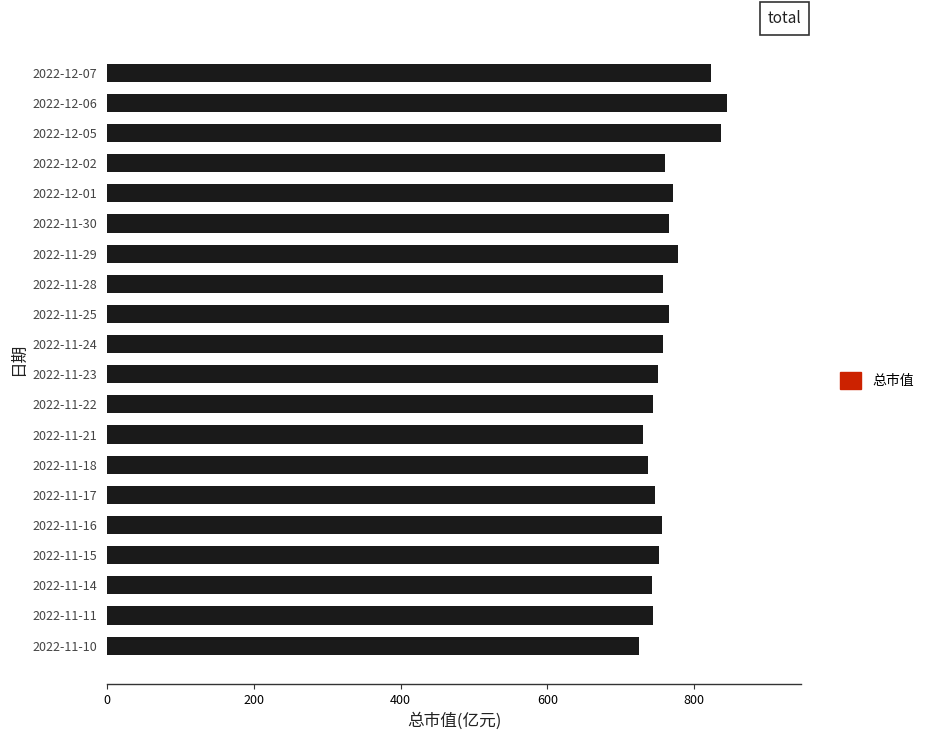

Count the number of categories in the chart.

20